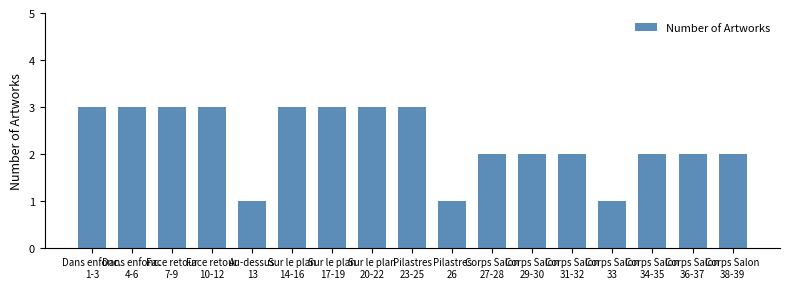

Reading left to right, transcribe all the data shown in this chart.

Dans enfonc.
1-3=3	Dans enfonc.
4-6=3	Face retour
7-9=3	Face retour
10-12=3	Au-dessus
13=1	Sur le plan
14-16=3	Sur le plan
17-19=3	Sur le plan
20-22=3	Pilastres
23-25=3	Pilastres
26=1	Corps Salon
27-28=2	Corps Salon
29-30=2	Corps Salon
31-32=2	Corps Salon
33=1	Corps Salon
34-35=2	Corps Salon
36-37=2	Corps Salon
38-39=2